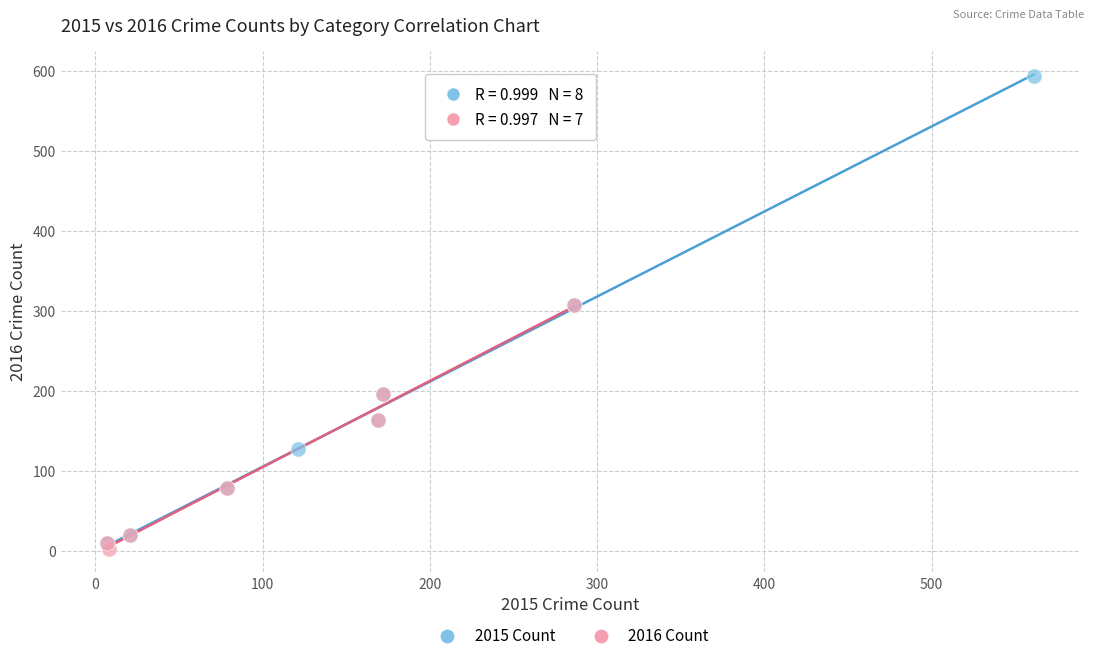

Which series has the largest Y range (max minus min)?

2015 Count